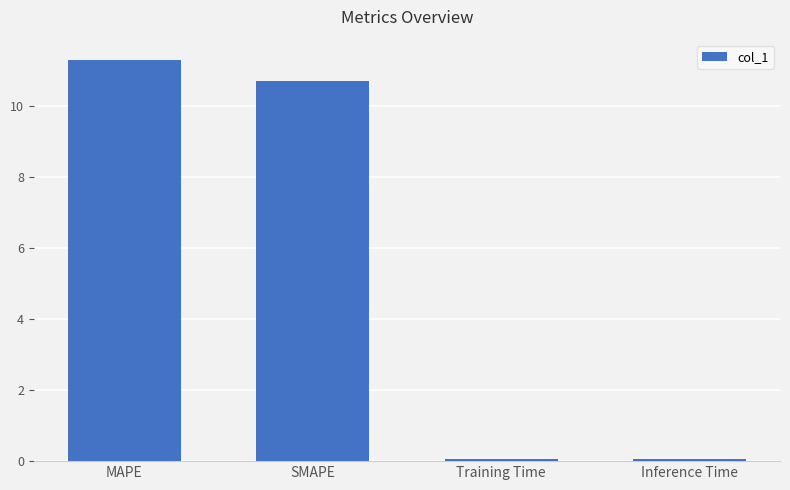

The chart shows a value of 19.3 at MAPE. True or false?

False